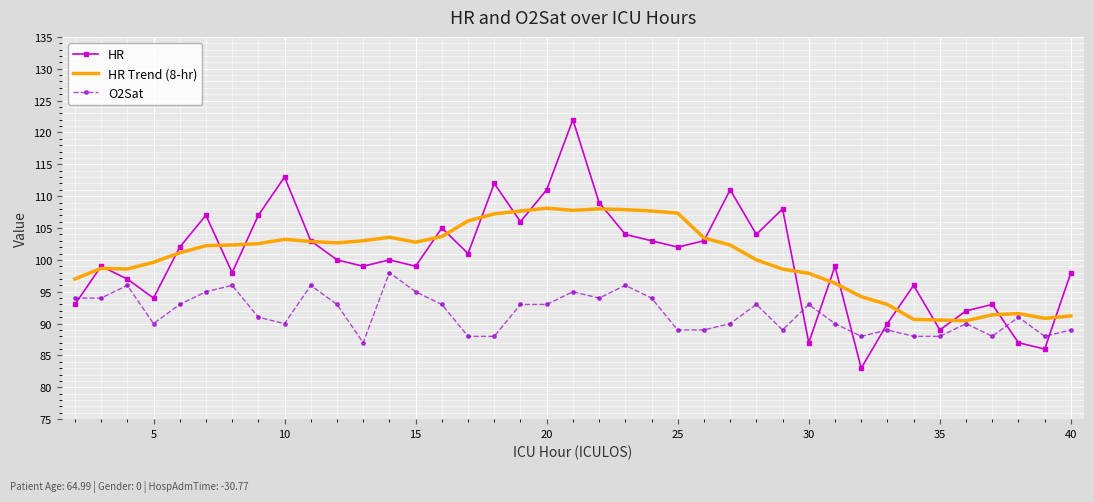

What is the difference between the maximum and minimum values in the HR Trend (8-hr) series?

17.7